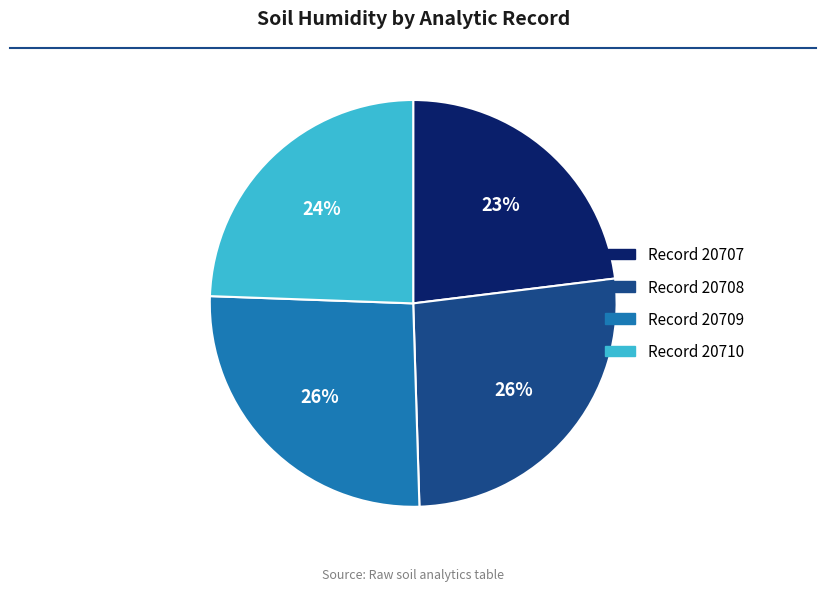

How many segments does this pie chart have?

4